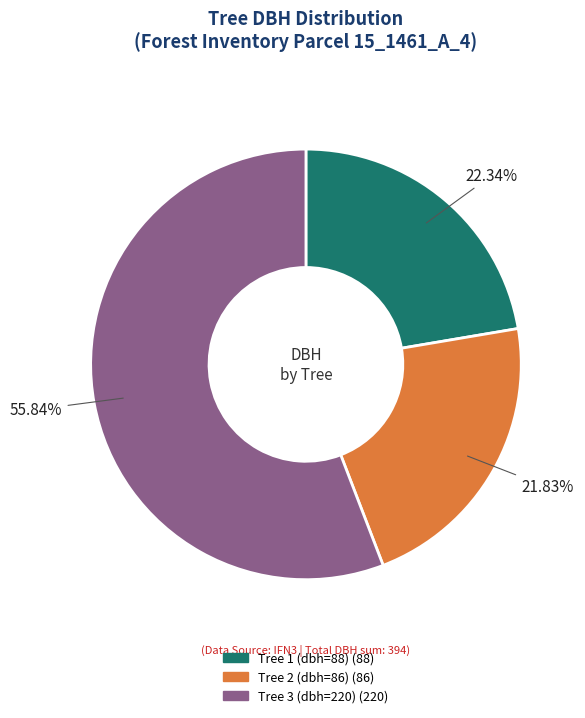

Is there any slice that represents more than half of the pie?

Yes